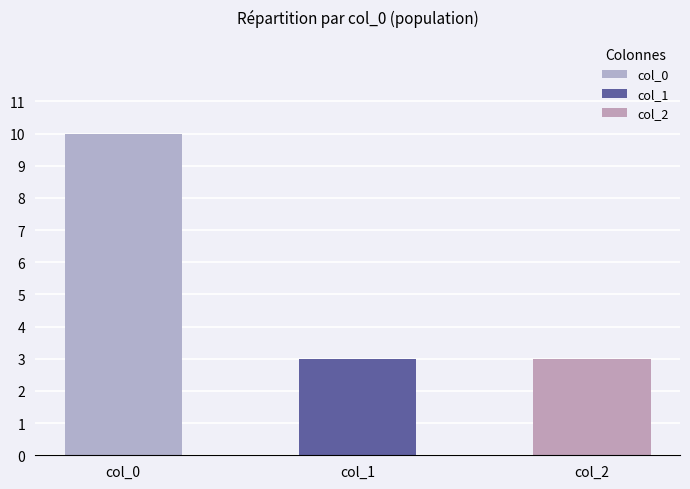

Which series has the largest range (max minus min)?

1